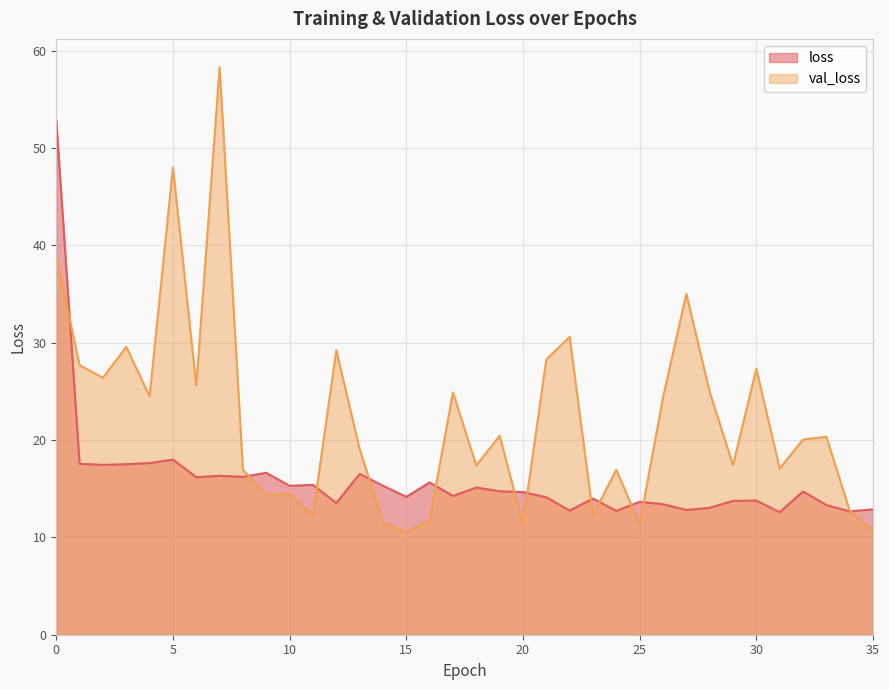

Reading left to right, what are all the values shown in this chart?

loss: 0=52.9	1=17.6	2=17.5	3=17.5	4=17.6	5=18.0	6=16.2	7=16.3	8=16.2	9=16.6	10=15.3	11=15.4	12=13.5	13=16.5	14=15.3	15=14.2	16=15.6	17=14.3	18=15.1	19=14.7	20=14.7	21=14.1	22=12.8	23=14.0	24=12.7	25=13.7	26=13.4	27=12.8	28=13.0	29=13.8	30=13.8	31=12.6	32=14.7	33=13.3	34=12.7	35=12.9
val_loss: 0=38.9	1=27.7	2=26.4	3=29.6	4=24.5	5=48.0	6=25.6	7=58.3	8=16.9	9=14.4	10=14.5	11=12.3	12=29.2	13=19.1	14=11.5	15=10.5	16=11.8	17=24.9	18=17.4	19=20.4	20=11.4	21=28.3	22=30.6	23=12.3	24=16.9	25=11.4	26=24.4	27=35.0	28=25.0	29=17.4	30=27.3	31=17.1	32=20.0	33=20.4	34=12.8	35=10.7